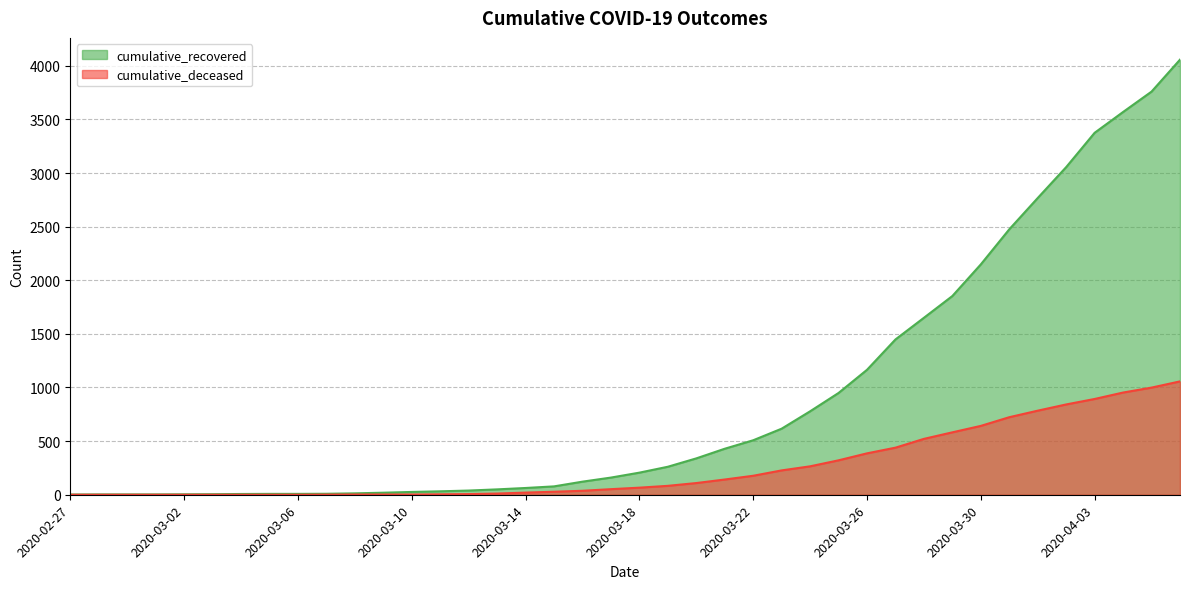

What position from the right is 2020-03-25?

13